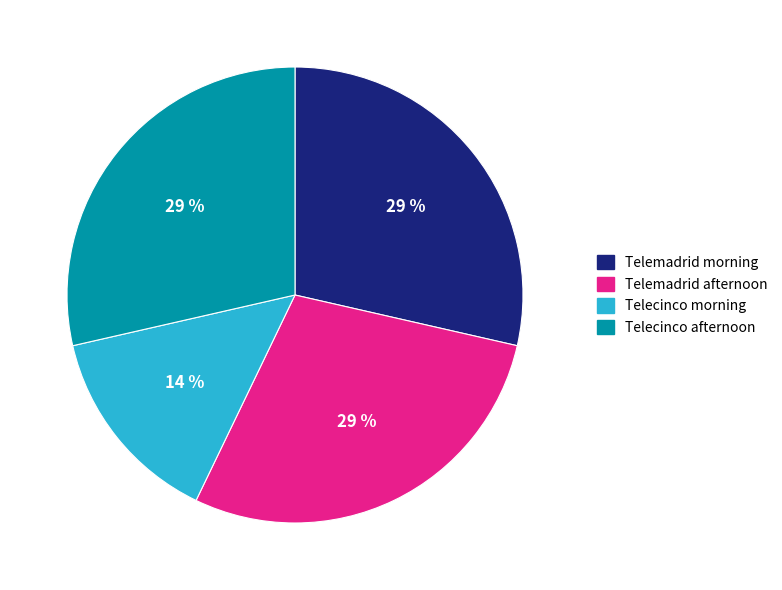

Do Telecinco afternoon and Telecinco morning together represent more than half of the pie?

No